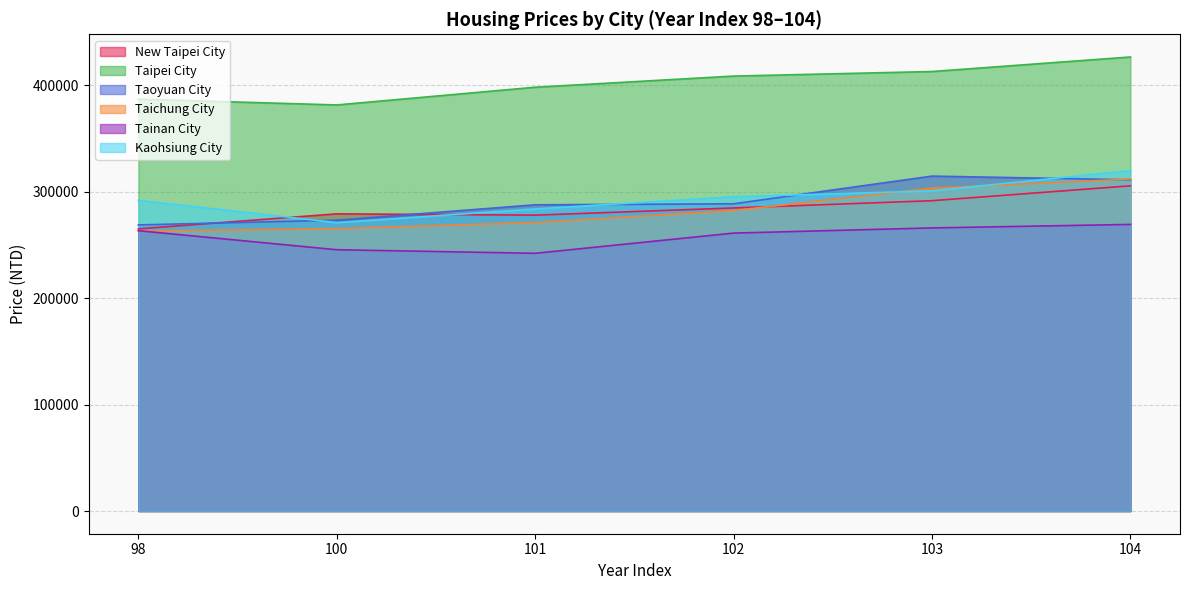

True or false: Kaohsiung City has more than 1 points higher than both neighbors.

False